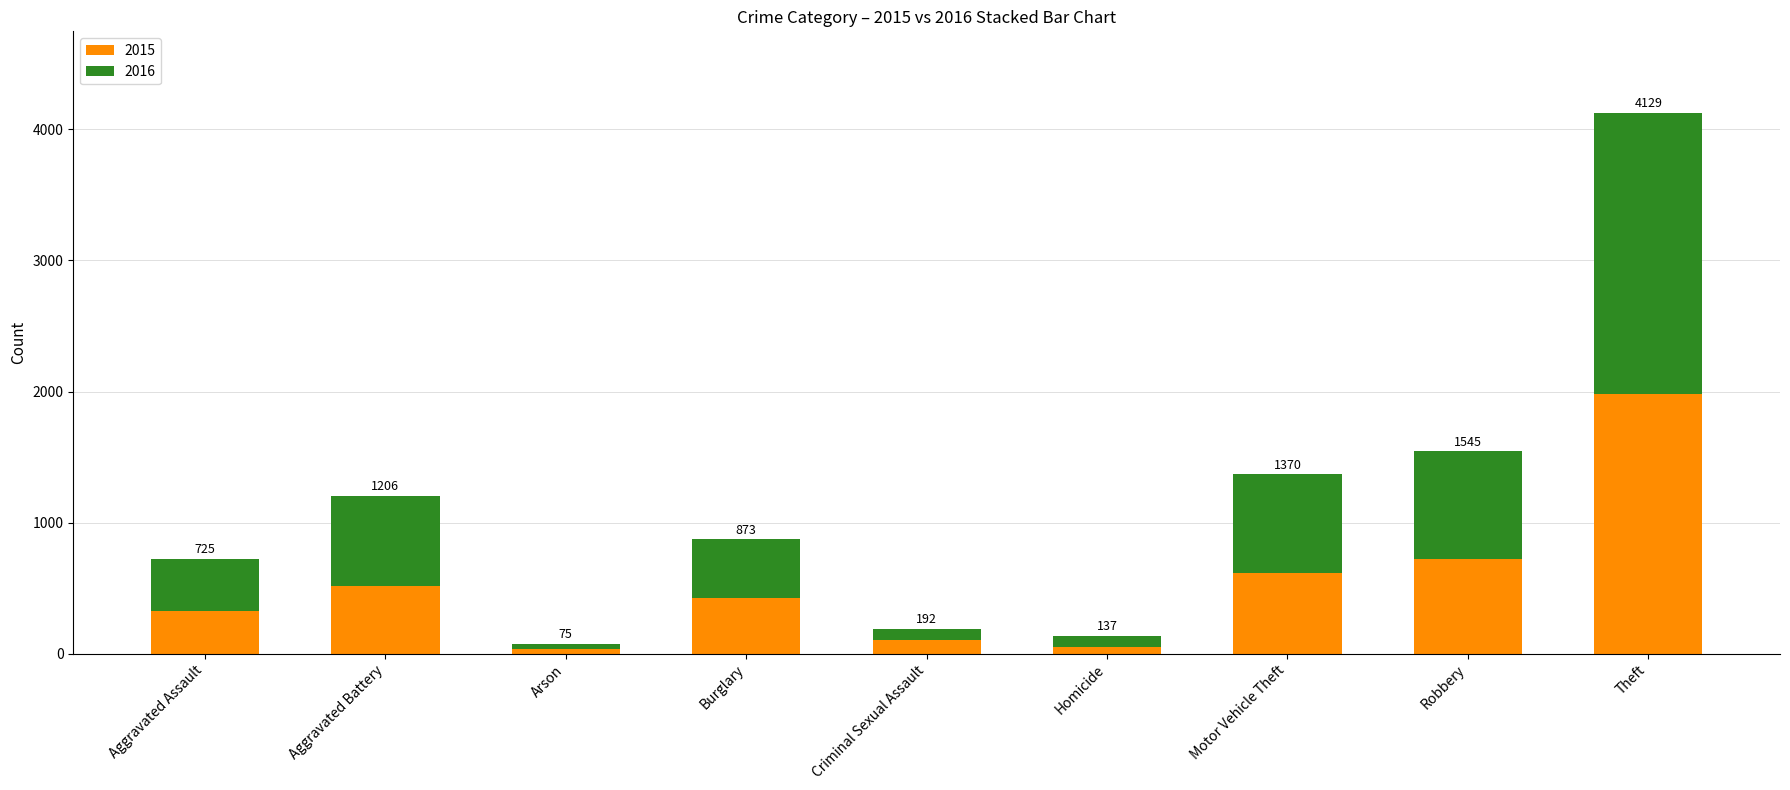

List the series in order of their peak value, highest first.

2016, 2015